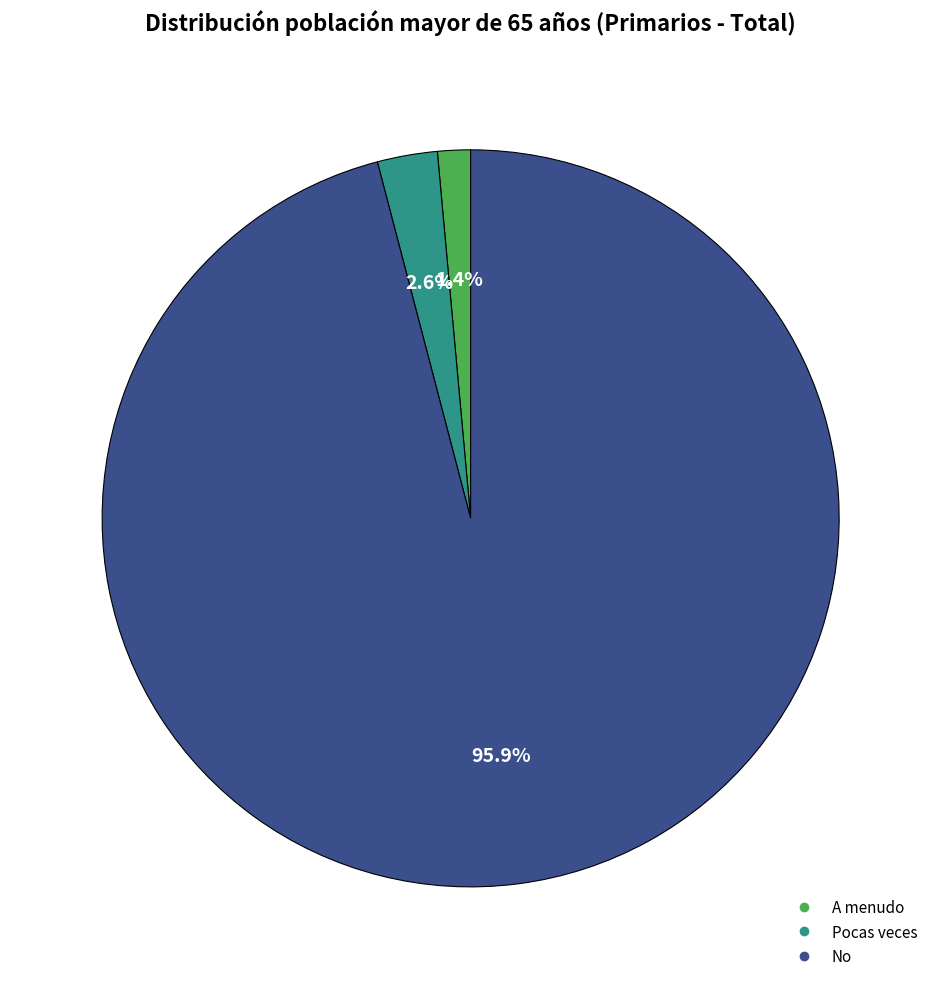

How many segments does this pie chart have?

3